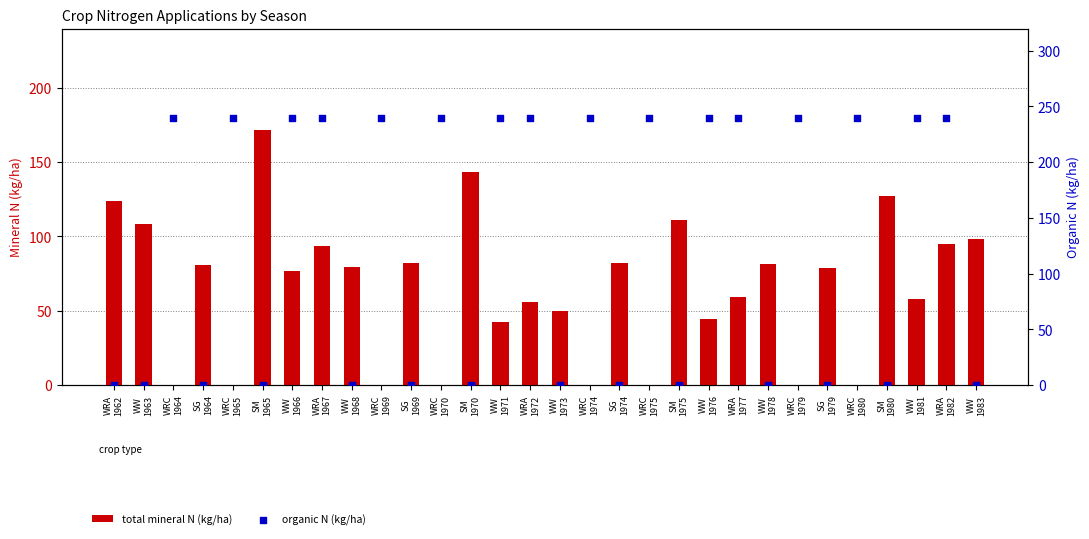

At which category is the sum across all series the highest?

WRA
1982